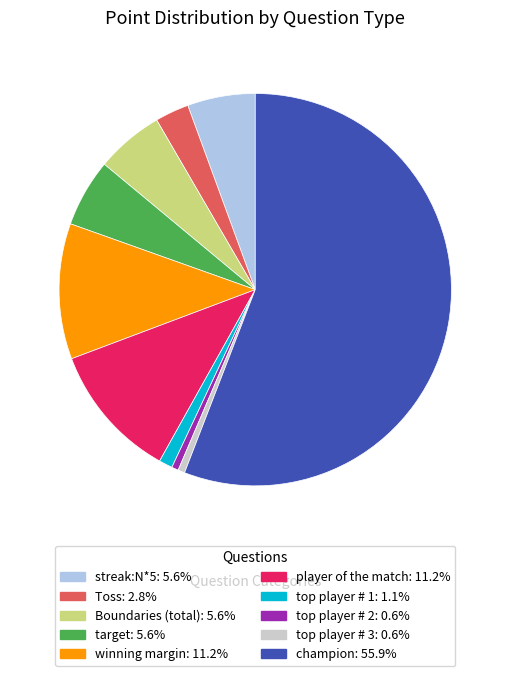

Is the sum of target and player of the match greater than half?

No